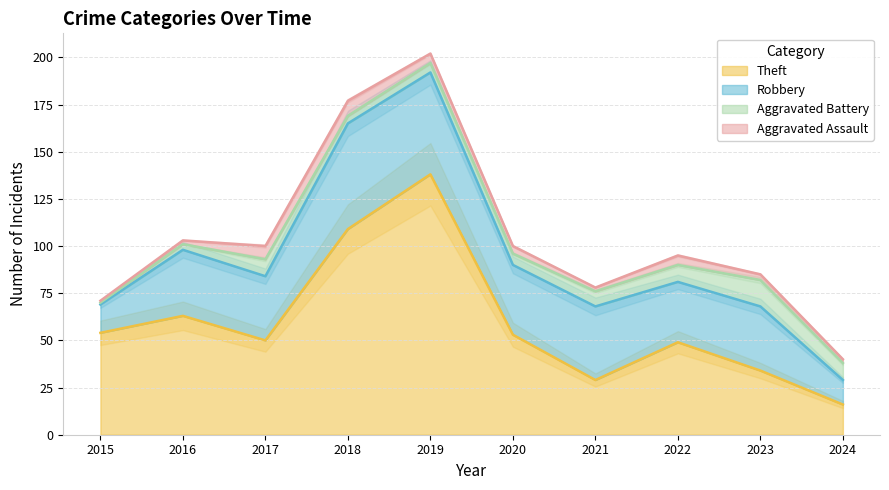

Is it true that Theft equals 49 at 2022?

True